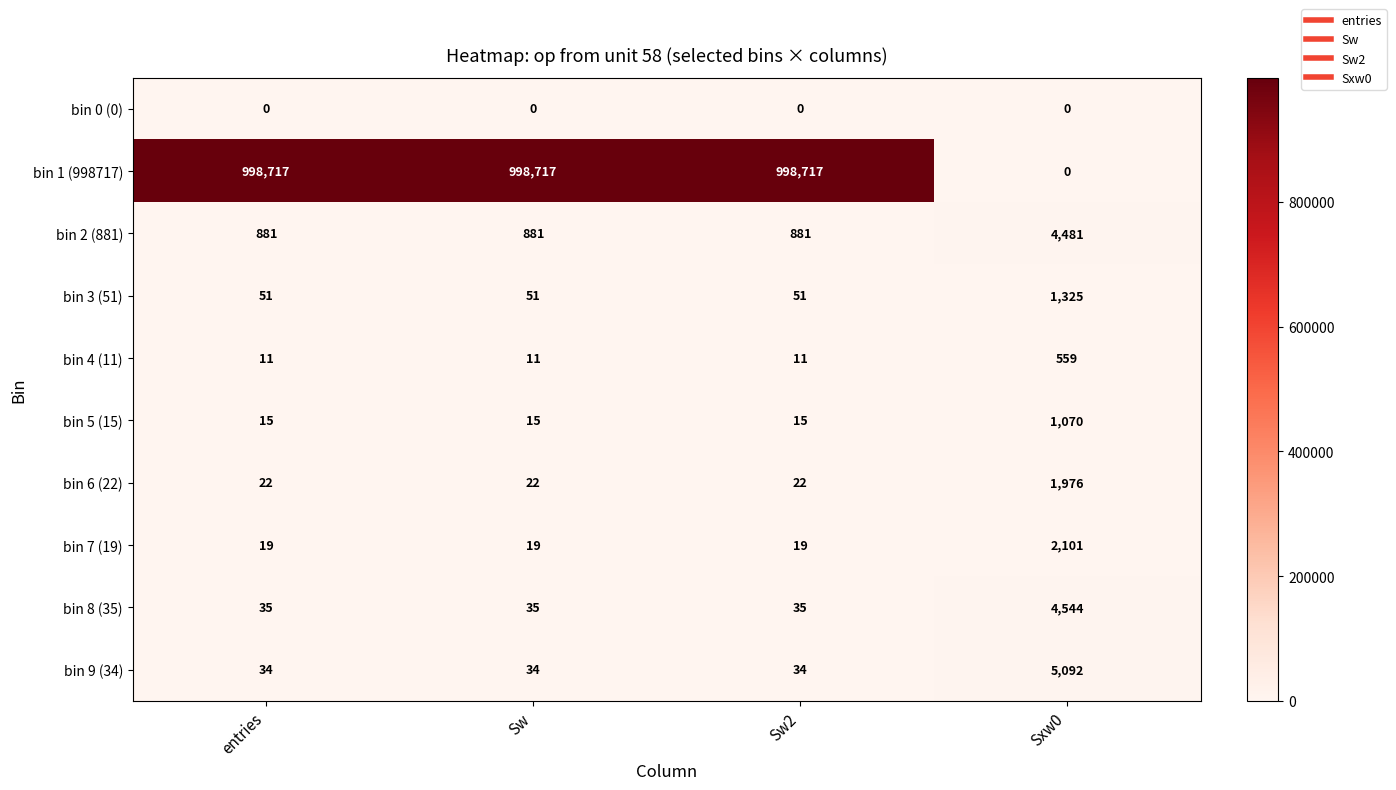

What value does the bin 3 (51) series have at Sxw0?

1325